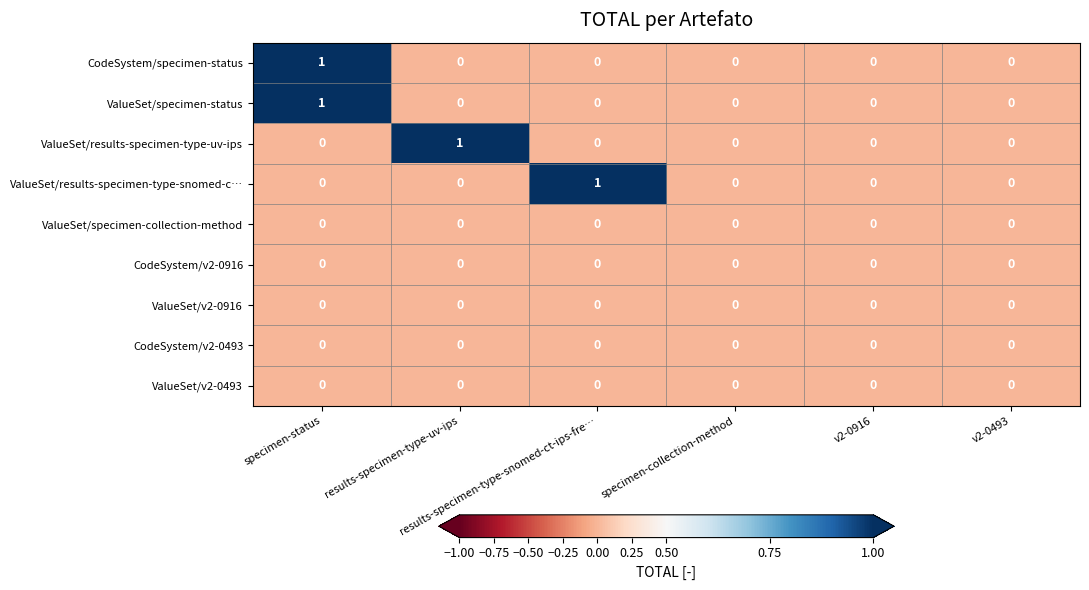

Reading left to right, transcribe all the data shown in this chart.

CodeSystem/specimen-status: specimen-status=1	results-specimen-type-uv-ips=0	results-specimen-type-snomed-ct-ips-fre…=0	specimen-collection-method=0	v2-0916=0	v2-0493=0
ValueSet/specimen-status: specimen-status=1	results-specimen-type-uv-ips=0	results-specimen-type-snomed-ct-ips-fre…=0	specimen-collection-method=0	v2-0916=0	v2-0493=0
ValueSet/results-specimen-type-uv-ips: specimen-status=0	results-specimen-type-uv-ips=1	results-specimen-type-snomed-ct-ips-fre…=0	specimen-collection-method=0	v2-0916=0	v2-0493=0
ValueSet/results-specimen-type-snomed-c…: specimen-status=0	results-specimen-type-uv-ips=0	results-specimen-type-snomed-ct-ips-fre…=1	specimen-collection-method=0	v2-0916=0	v2-0493=0
ValueSet/specimen-collection-method: specimen-status=0	results-specimen-type-uv-ips=0	results-specimen-type-snomed-ct-ips-fre…=0	specimen-collection-method=0	v2-0916=0	v2-0493=0
CodeSystem/v2-0916: specimen-status=0	results-specimen-type-uv-ips=0	results-specimen-type-snomed-ct-ips-fre…=0	specimen-collection-method=0	v2-0916=0	v2-0493=0
ValueSet/v2-0916: specimen-status=0	results-specimen-type-uv-ips=0	results-specimen-type-snomed-ct-ips-fre…=0	specimen-collection-method=0	v2-0916=0	v2-0493=0
CodeSystem/v2-0493: specimen-status=0	results-specimen-type-uv-ips=0	results-specimen-type-snomed-ct-ips-fre…=0	specimen-collection-method=0	v2-0916=0	v2-0493=0
ValueSet/v2-0493: specimen-status=0	results-specimen-type-uv-ips=0	results-specimen-type-snomed-ct-ips-fre…=0	specimen-collection-method=0	v2-0916=0	v2-0493=0